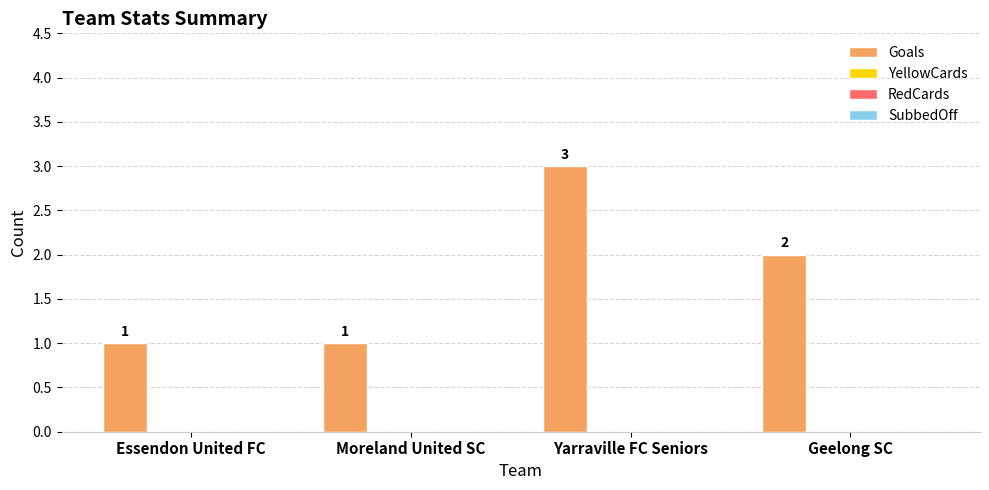

Reading left to right, list all the values displayed in this chart.

1	1	3	2